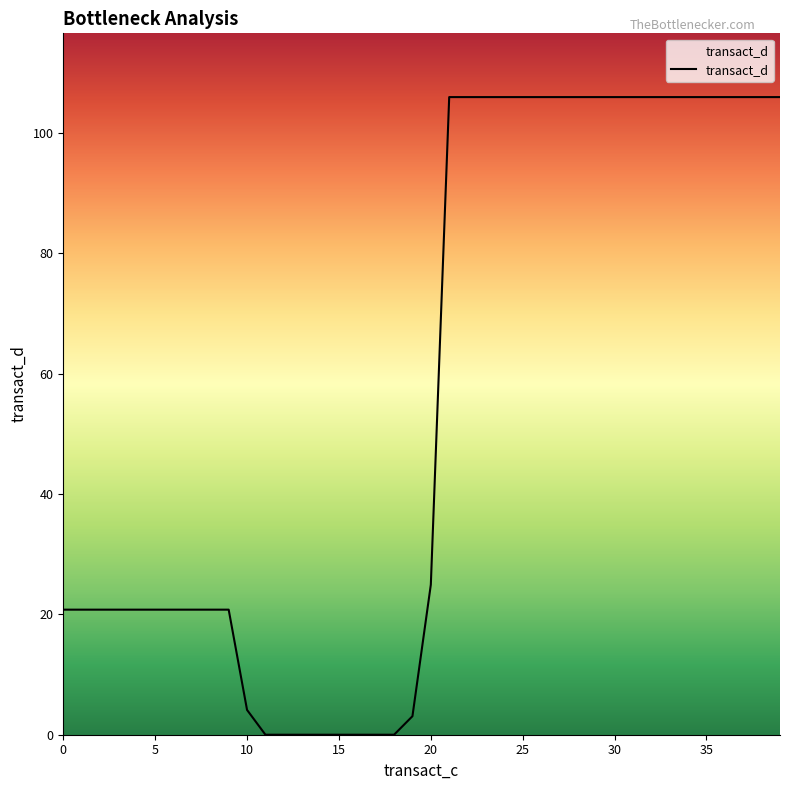

Reading left to right, extract all data points from this chart.

20.8	20.8	20.8	20.8	20.8	20.8	20.8	20.8	20.8	20.8	4.1	0.0	0.0	0.0	0.0	0.0	0.0	0.0	0.0	3.1	24.9	106.0	106.0	106.0	106.0	106.0	106.0	106.0	106.0	106.0	106.0	106.0	106.0	106.0	106.0	106.0	106.0	106.0	106.0	106.0